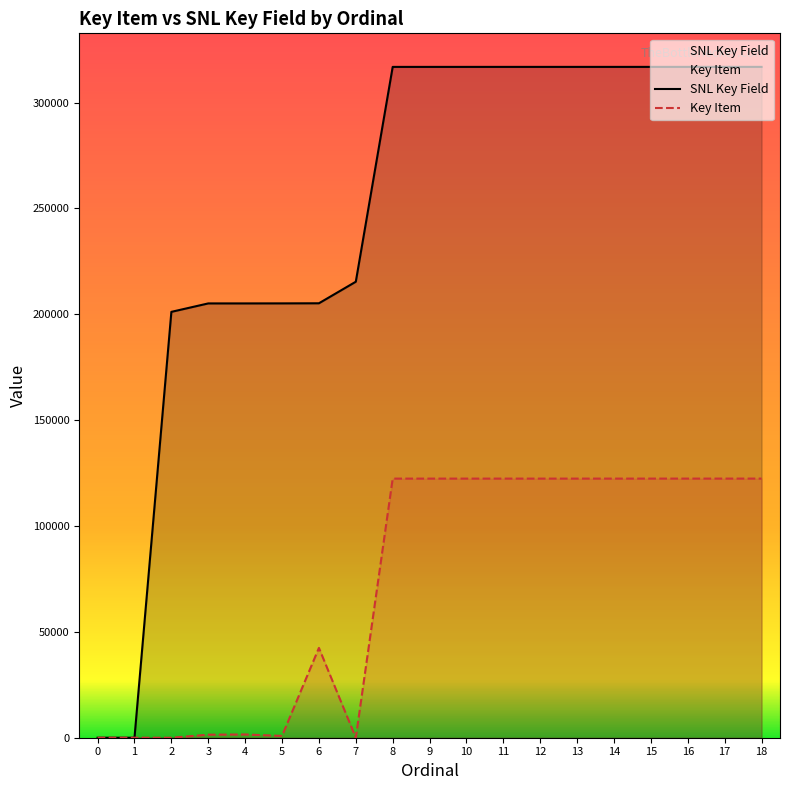

Which series changed the most between 3 and 15?

Key Item